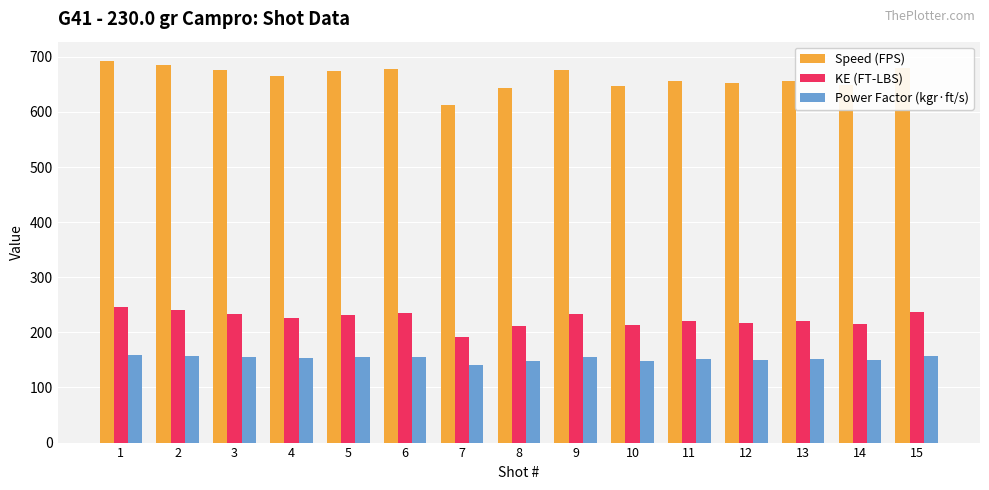

At 15, list the series in order from smallest to largest.

Power Factor (kgr·ft/s), KE (FT-LBS), Speed (FPS)